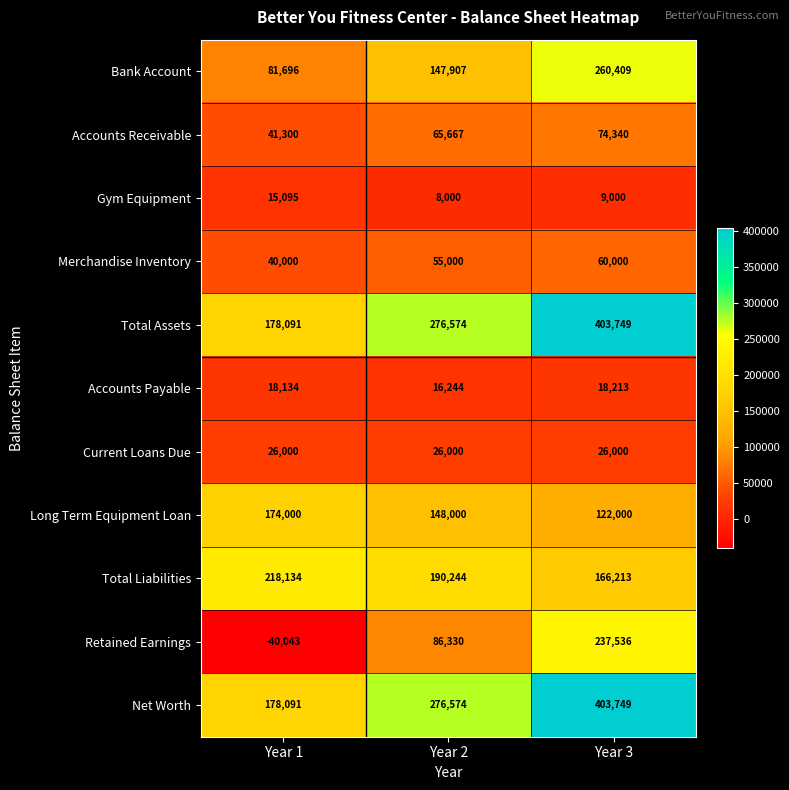

The Total Assets series shows 196767 at Year 3. True or false?

False